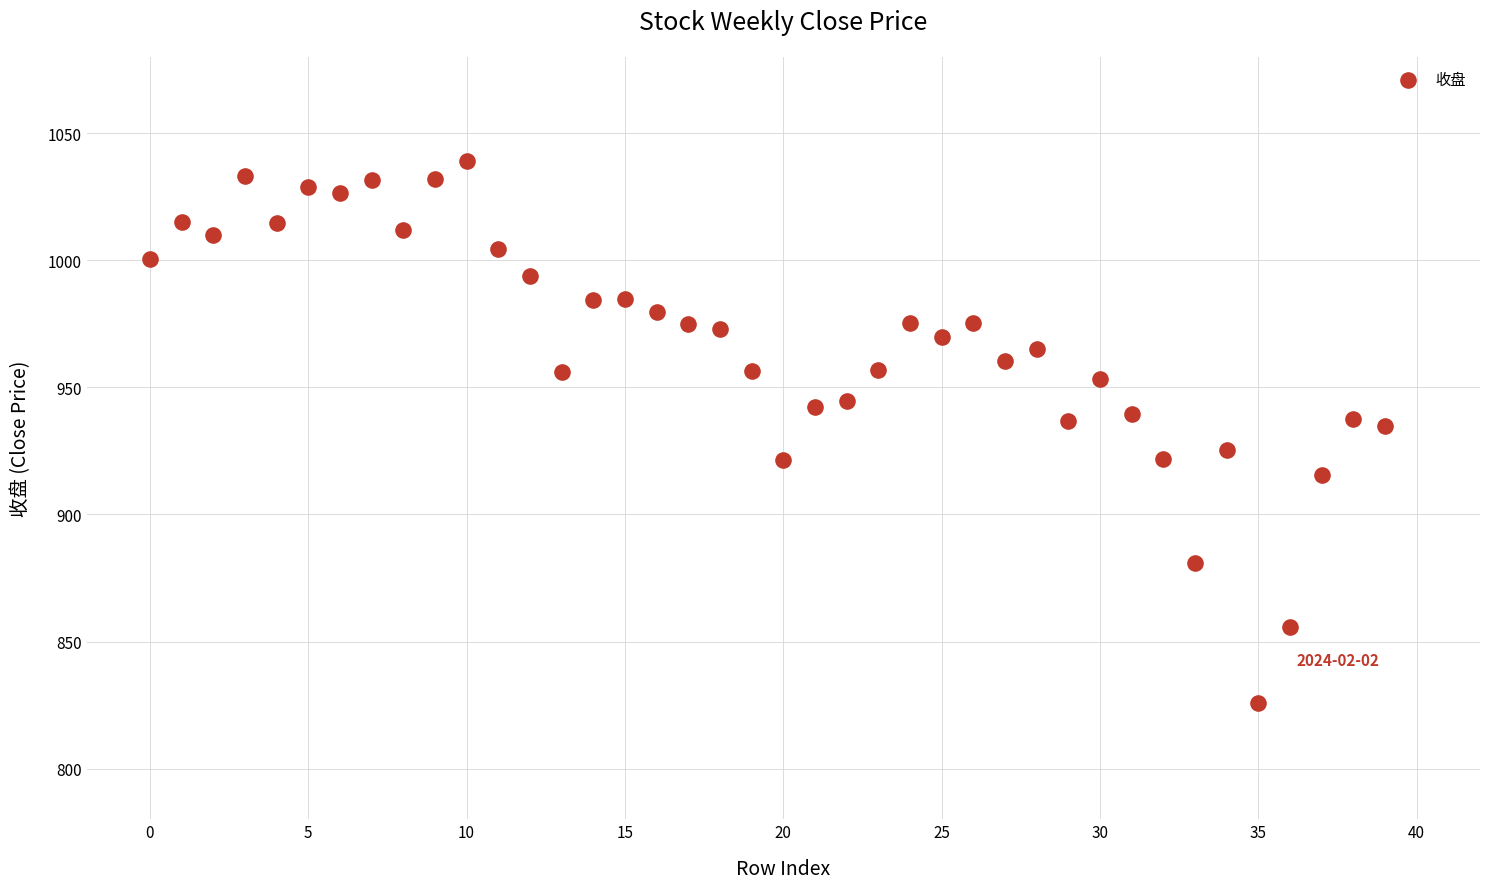

What is the range of Y values (max minus min)?

213.2